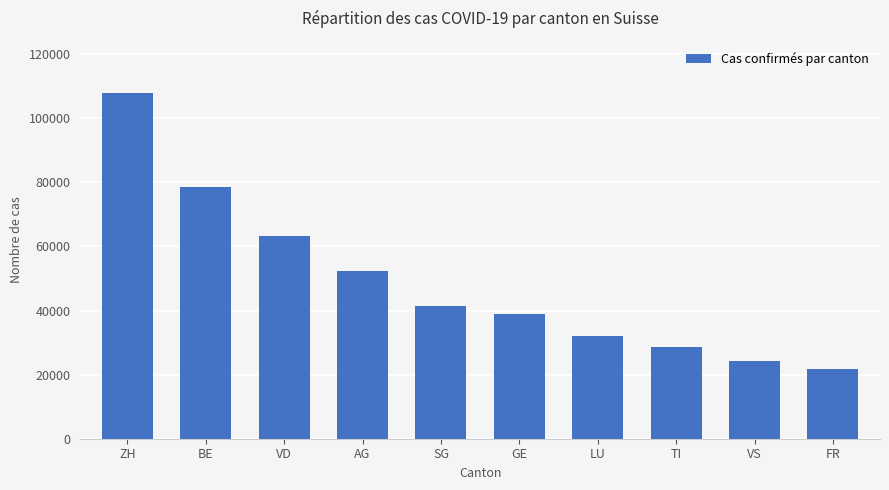

Which category has the lowest value across all series?

FR